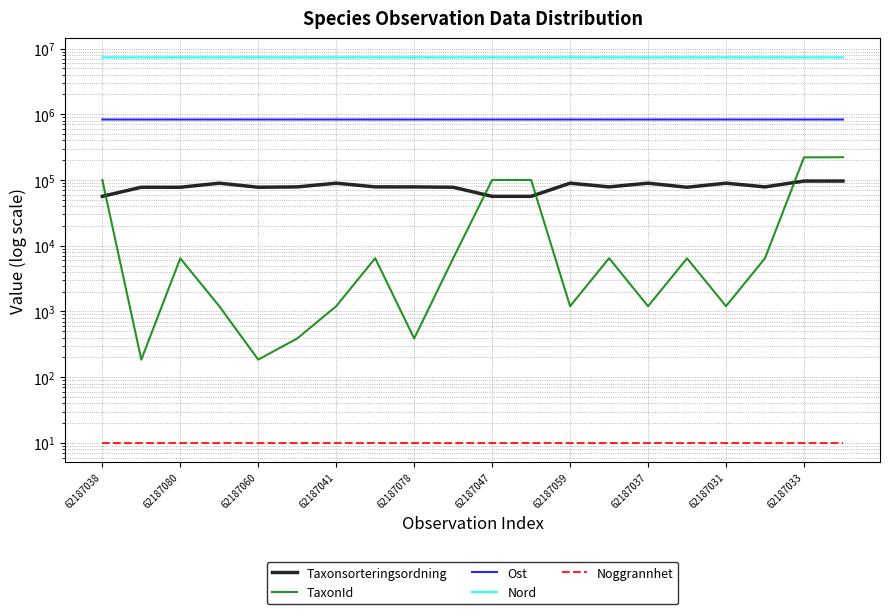

Reading left to right, transcribe all the data shown in this chart.

Taxonsorteringsordning: 56411	77541	77506	89392	77541	78472	89392	78503	78472	77506	56395	56395	89392	78503	89392	77506	89392	78503	96334	96354
TaxonId: 100049	185	6425	1202	185	388	1202	6456	388	6425	100109	100109	1202	6456	1202	6425	1202	6456	220787	221952
Ost: 831854	831323	831657	831695	831545	831760	831883	831323	831657	831545	831695	831323	831545	831763	831794	831763	831760	831657	831760	831430
Nord: 7334581	7334717	7334367	7334509	7334639	7334387	7334628	7334717	7334367	7334639	7334509	7334717	7334639	7334572	7334448	7334572	7334387	7334367	7334387	7334681
Noggrannhet: 10	10	10	10	10	10	10	10	10	10	10	10	10	10	10	10	10	10	10	10